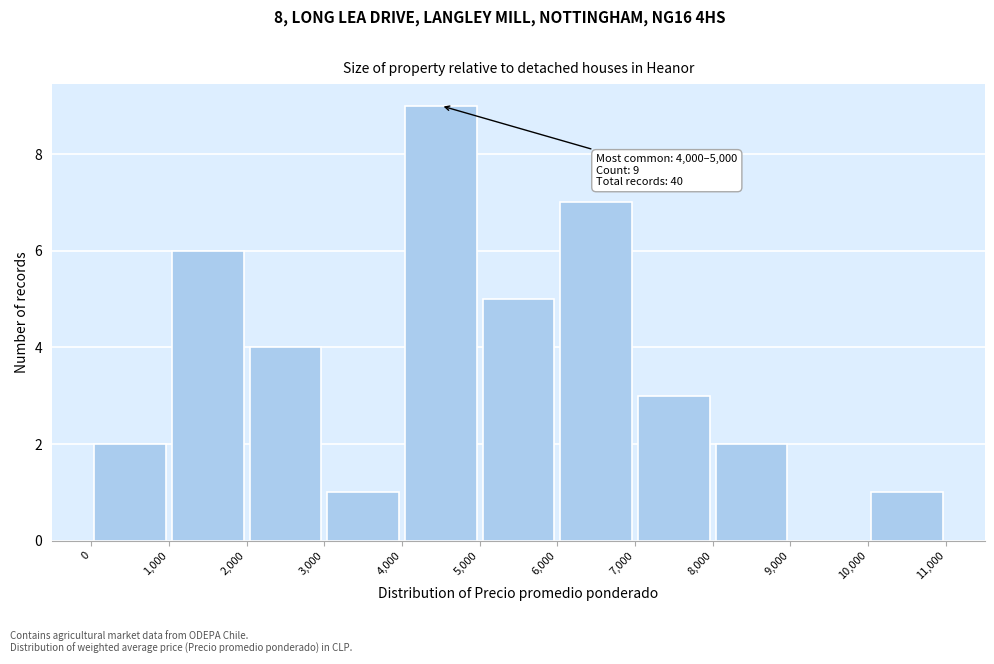

Over which range of the x-axis is the bar tallest?

4,000 to 5,000